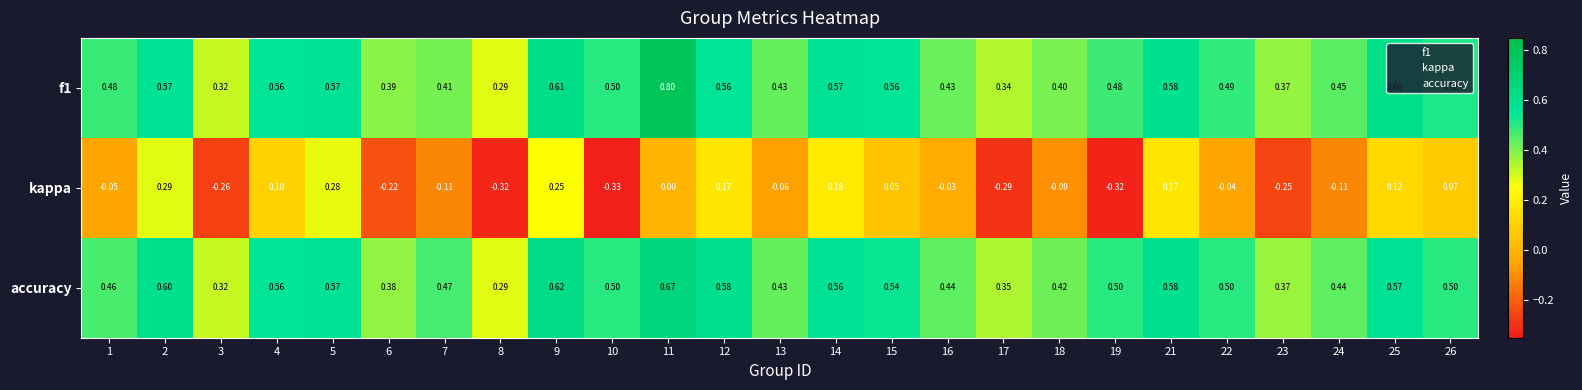

Between 10 and 14, which series saw the biggest shift?

kappa